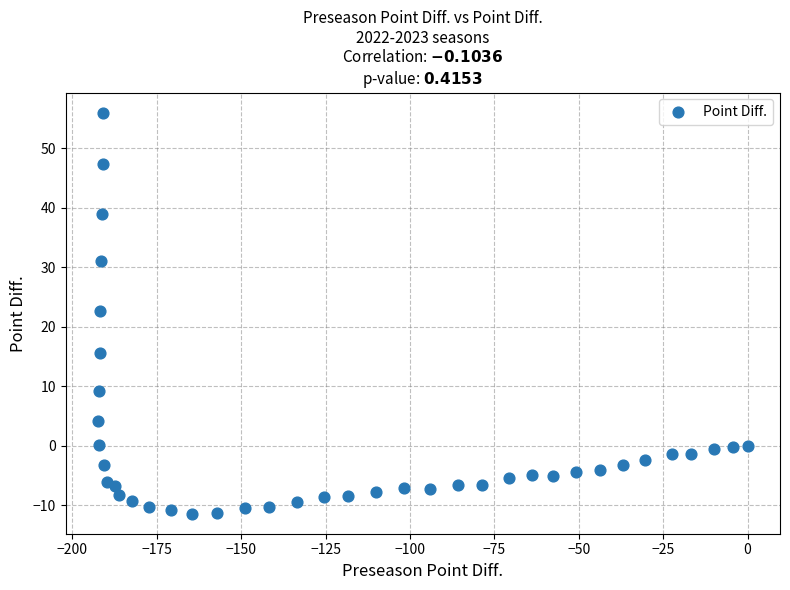

What is the range of X values (max minus min)?

192.4